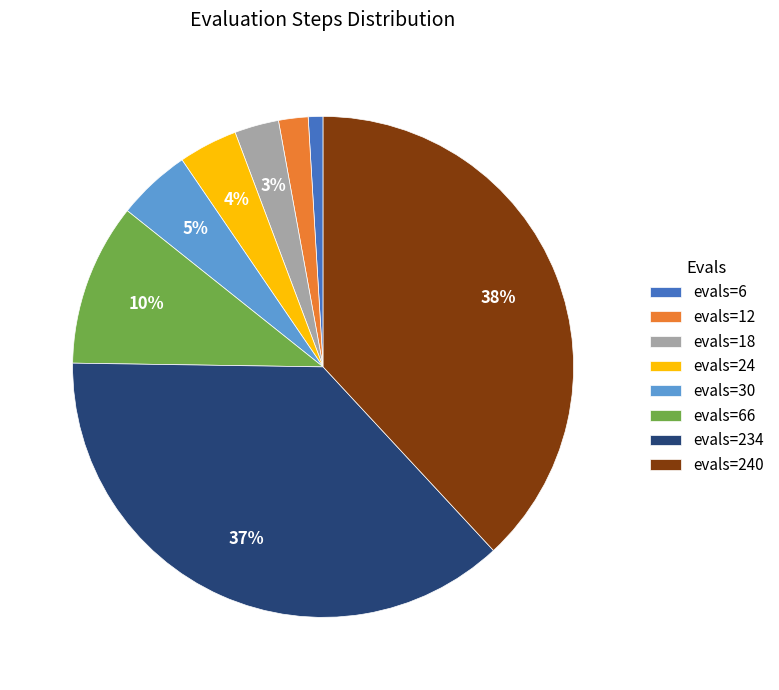

Rank the categories by value from highest to lowest.

evals=240, evals=234, evals=66, evals=30, evals=24, evals=18, evals=12, evals=6